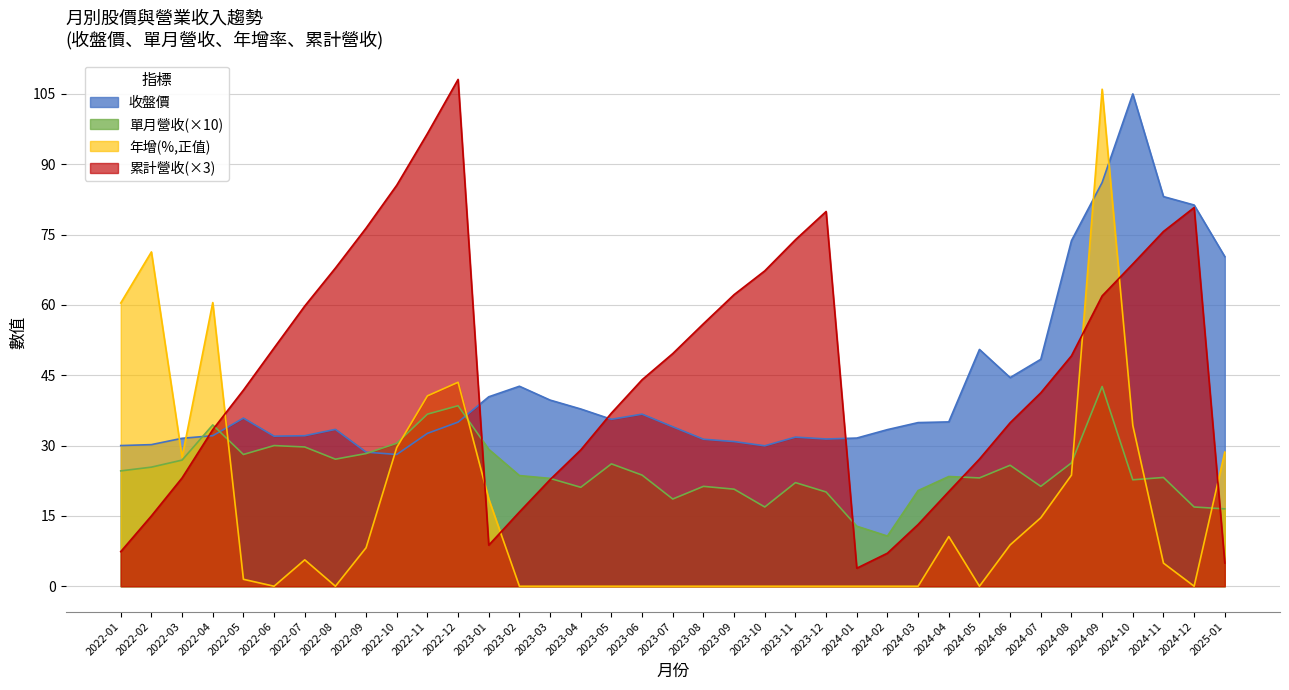

Which series ends up on top after the final intersection of 單月營收 and 收盤價?

收盤價